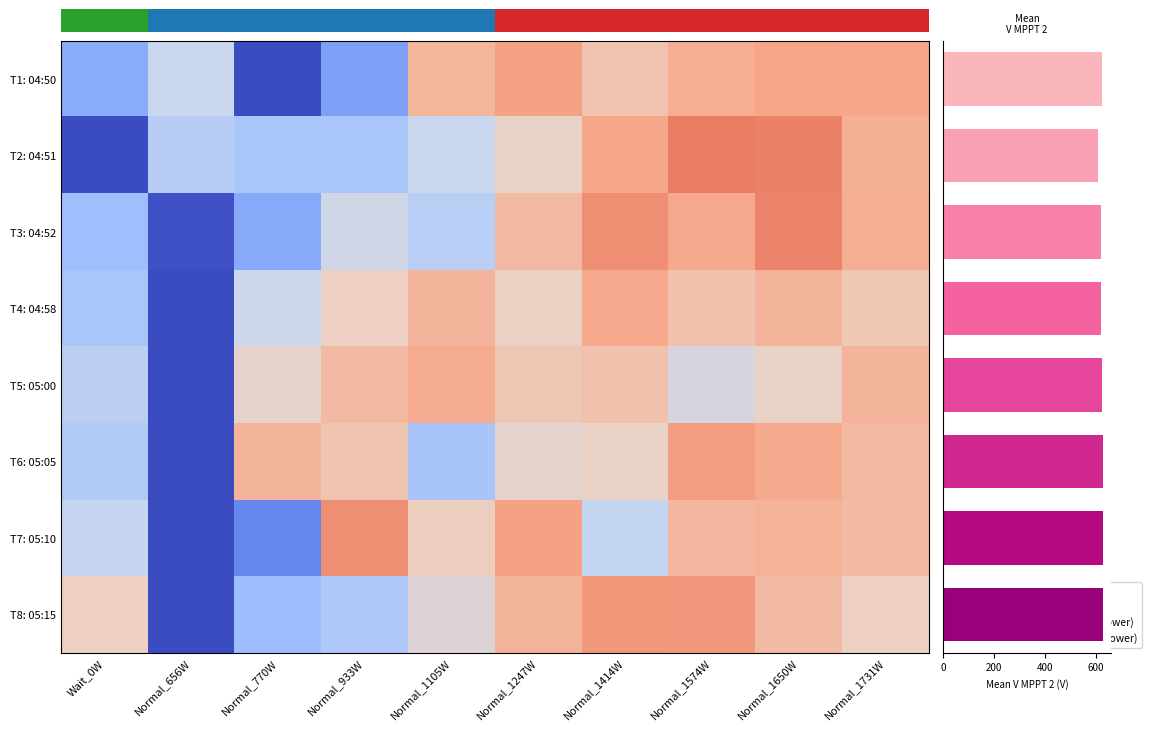

Which series changed the most between Normal_656W and Normal_1105W?

T5: 05:00